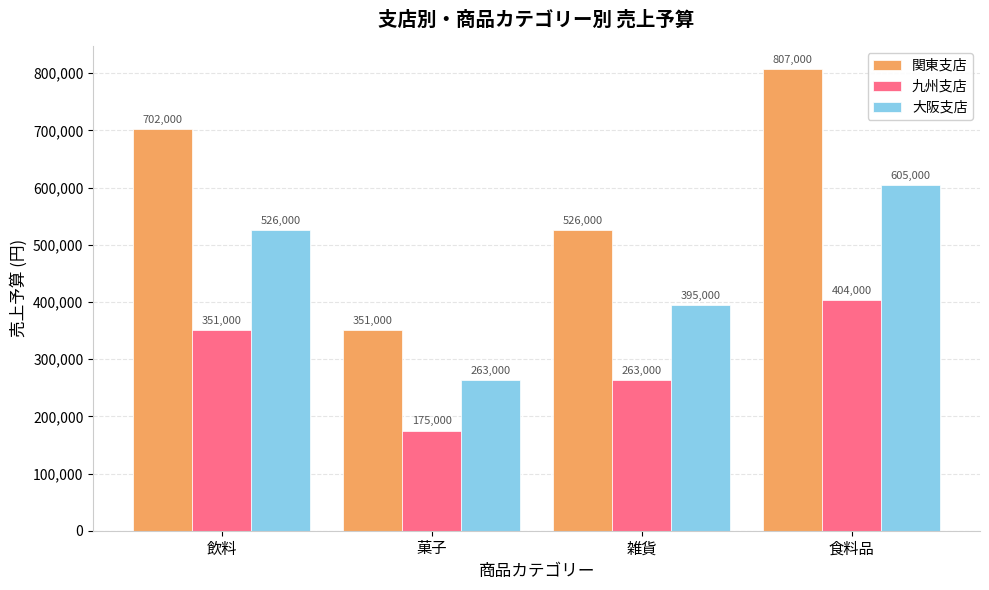

What is the label of the 4th bar from the right?

飲料